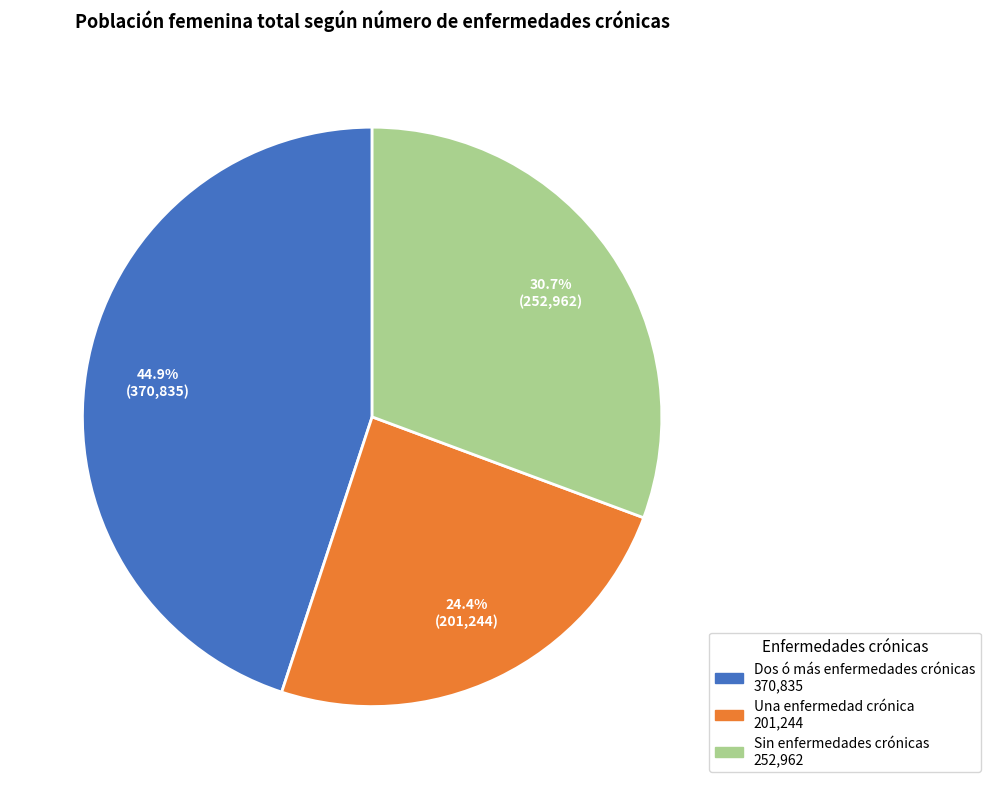

To the nearest percent, what is the combined percentage of Una enfermedad crónica and Sin enfermedades crónicas?

55%